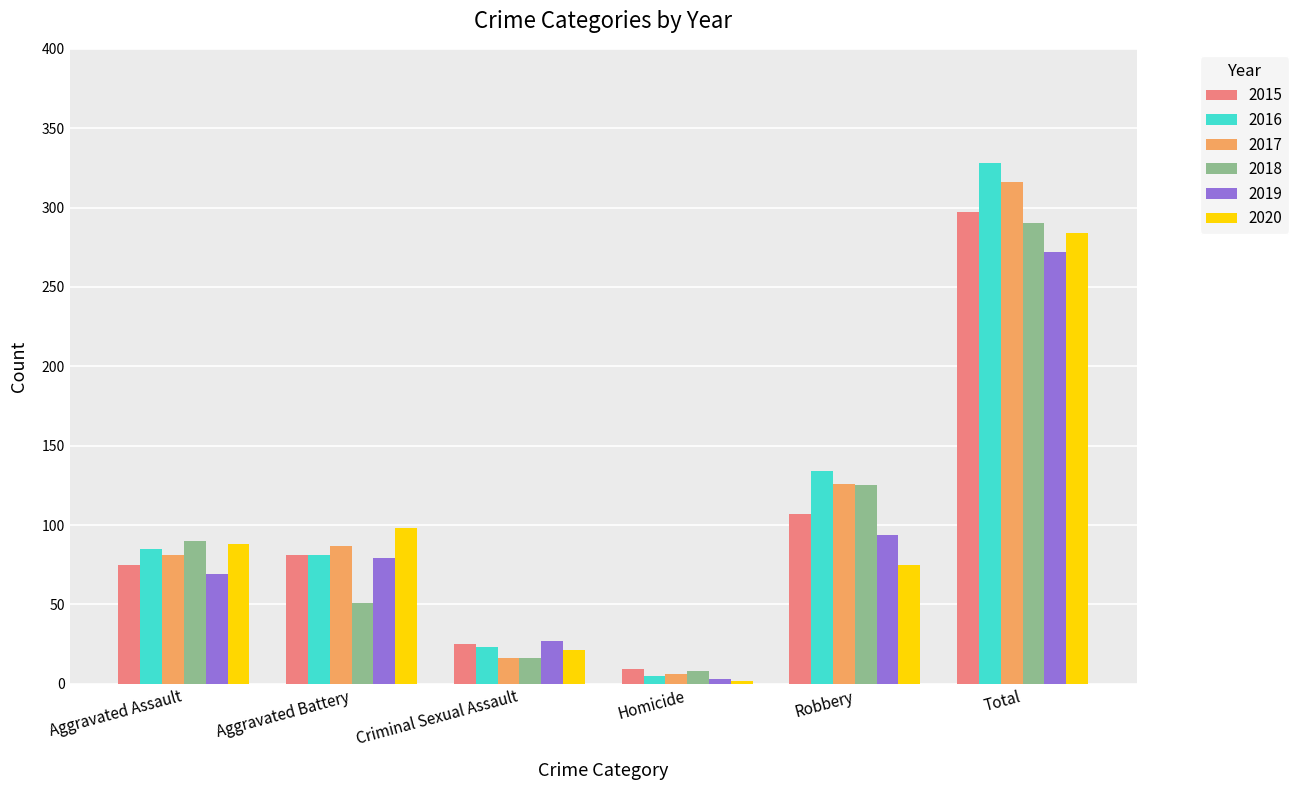

What is the smallest value displayed?

2